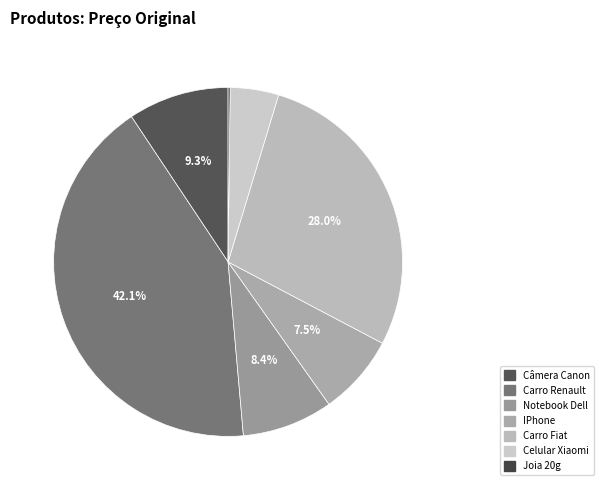

What percentage is the IPhone slice, to the nearest percent?

7%